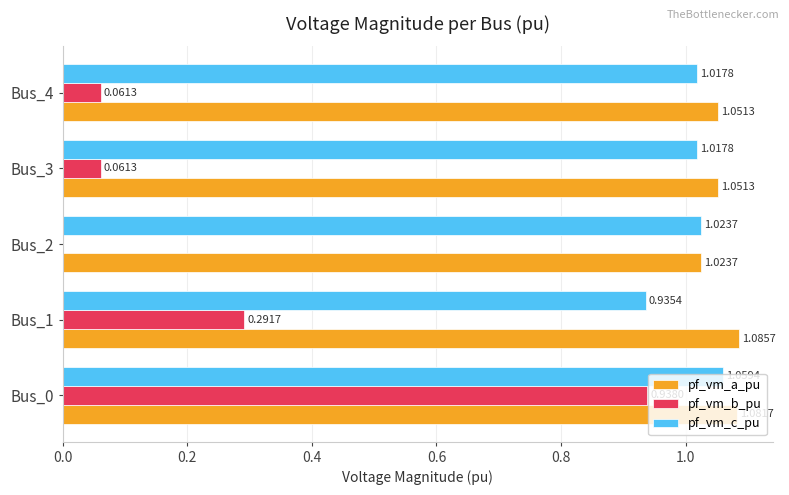

Where is pf_vm_b_pu nearest to the value 0?

Bus_2